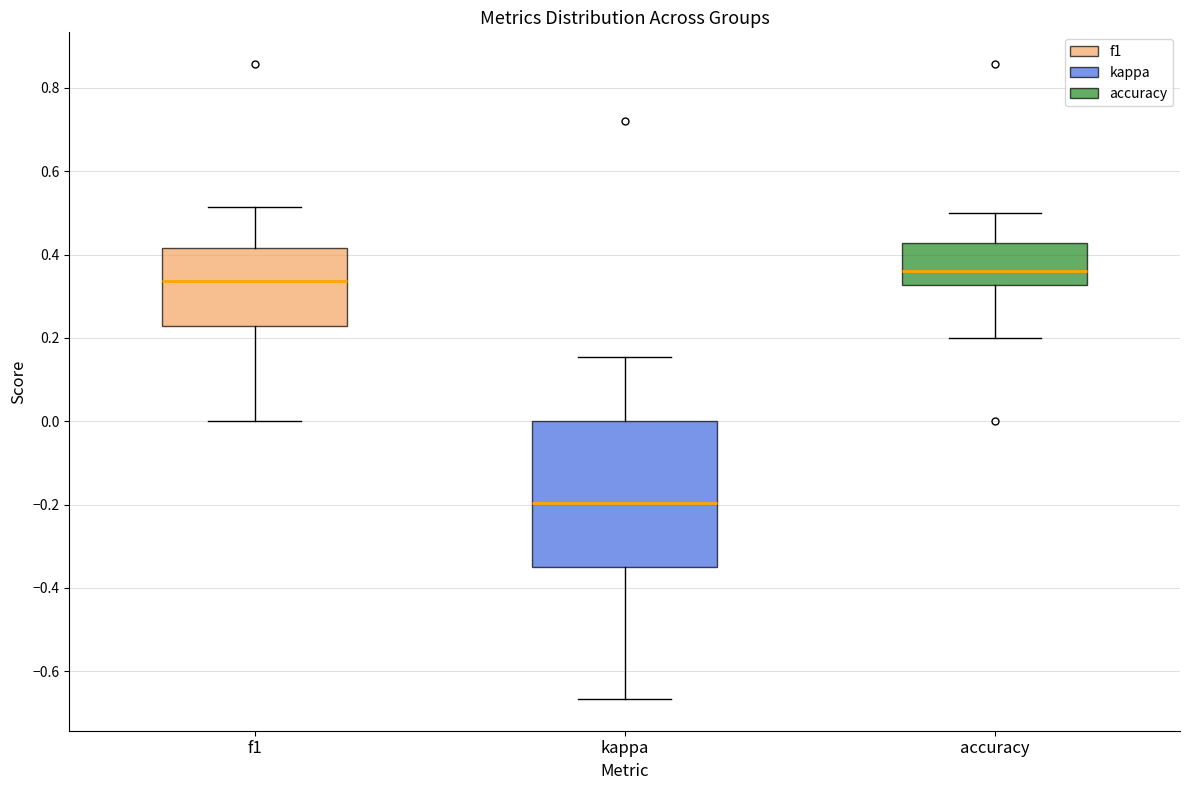

Where is the lower edge of the box for accuracy on the y-axis? The values are not printed on the chart, so give them approximately, as read against the axis.

0.32